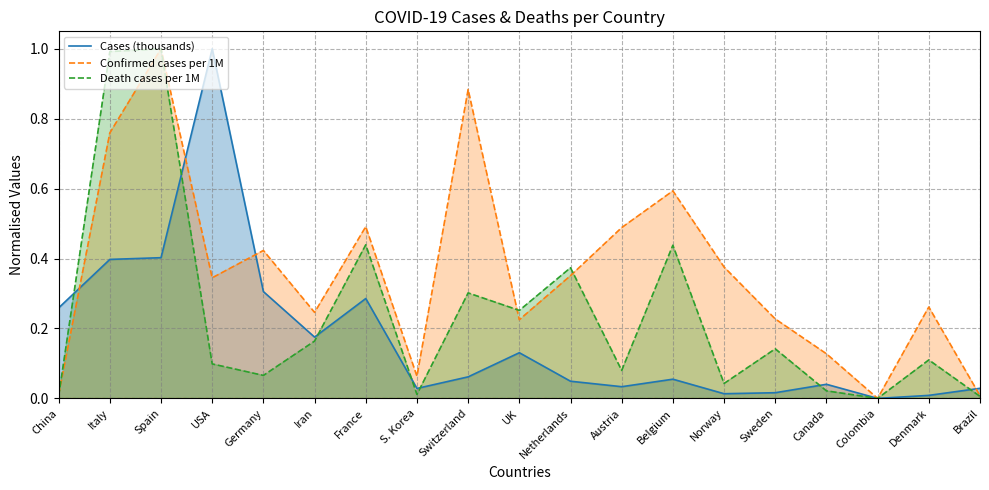

Is it true that Confirmed cases per 1M equals 0.2 at Iran?

True